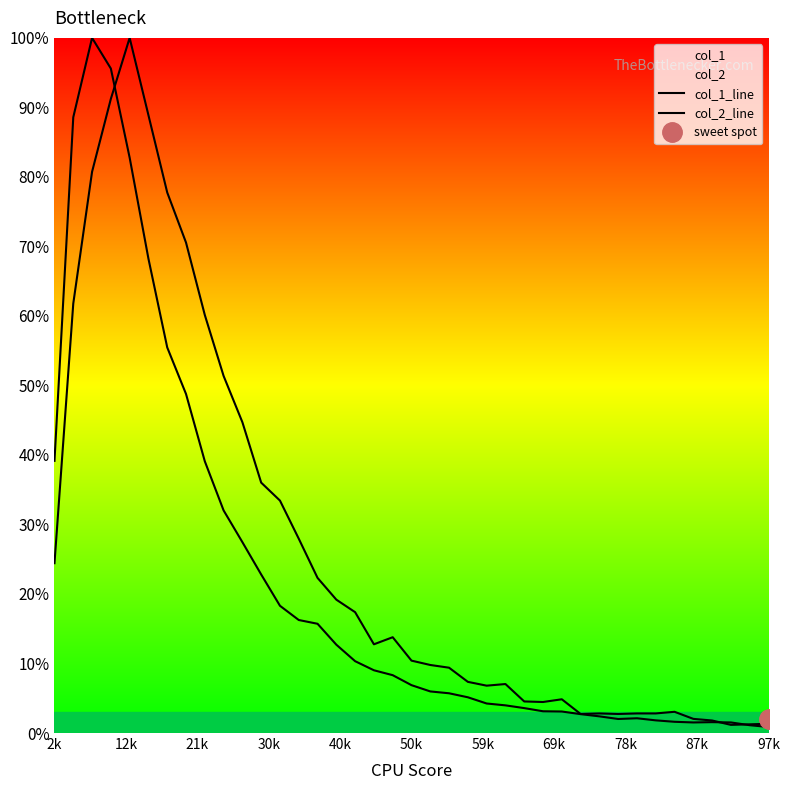

Read the col_1_line value at 50k.

0.1